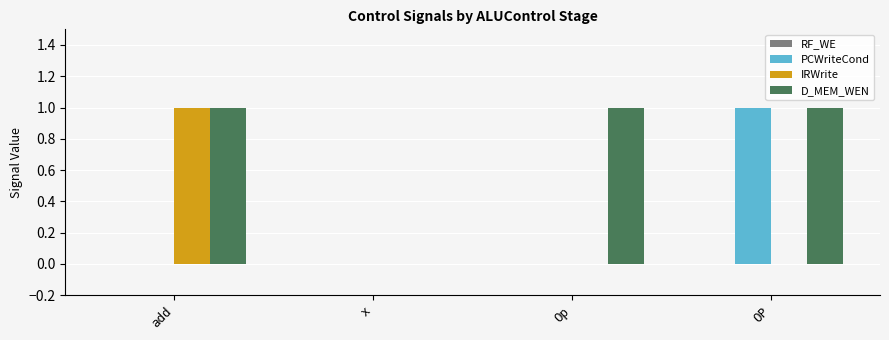

Is it true that D_MEM_WEN equals 0 at x?

True